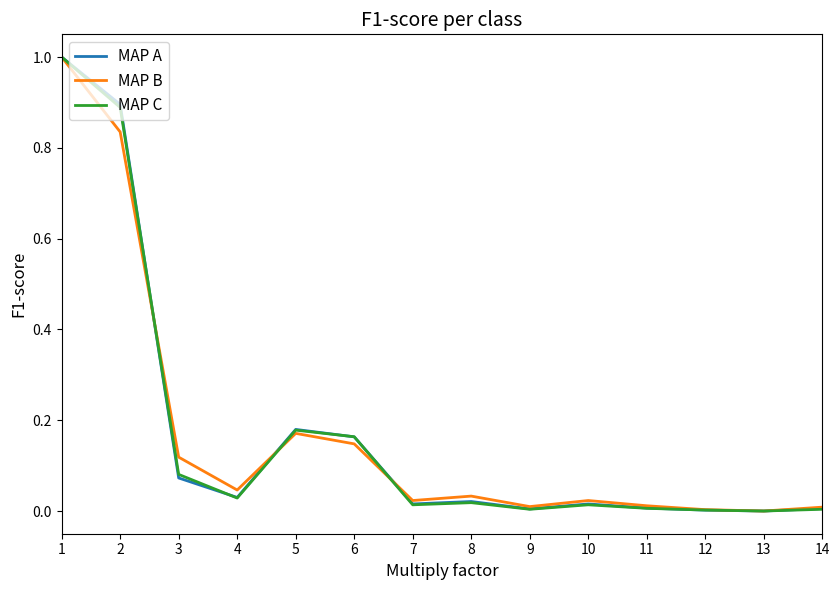

Is it true that MAP B equals 0.1 at 4?

False